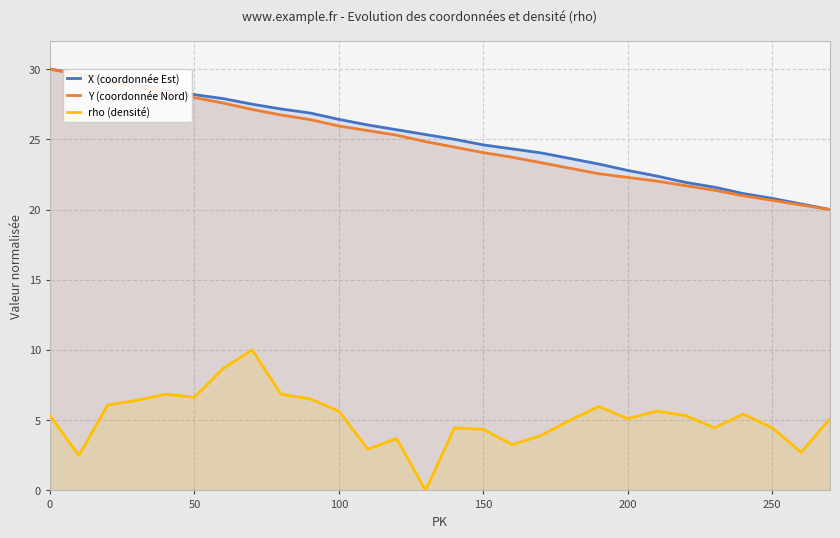

The rho (densité) series shows 5.7 at 100. True or false?

True